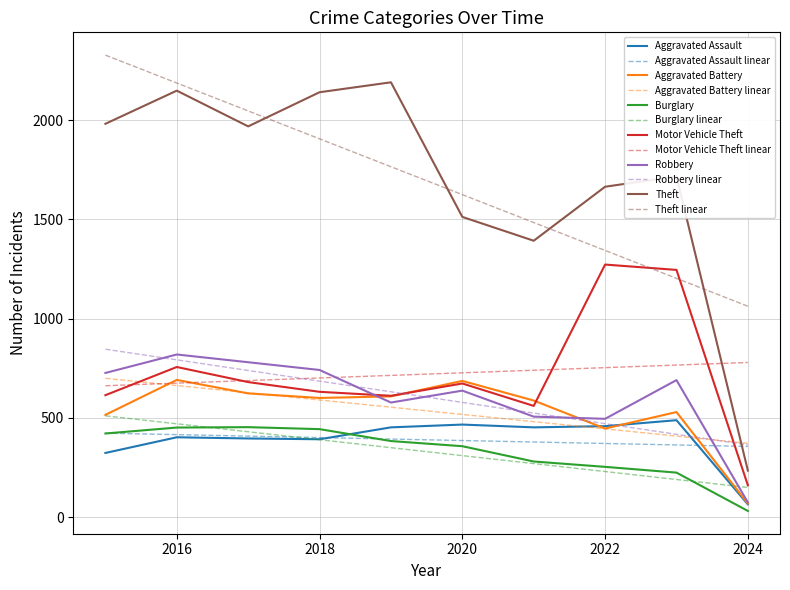

Which series has the largest range (max minus min)?

Theft